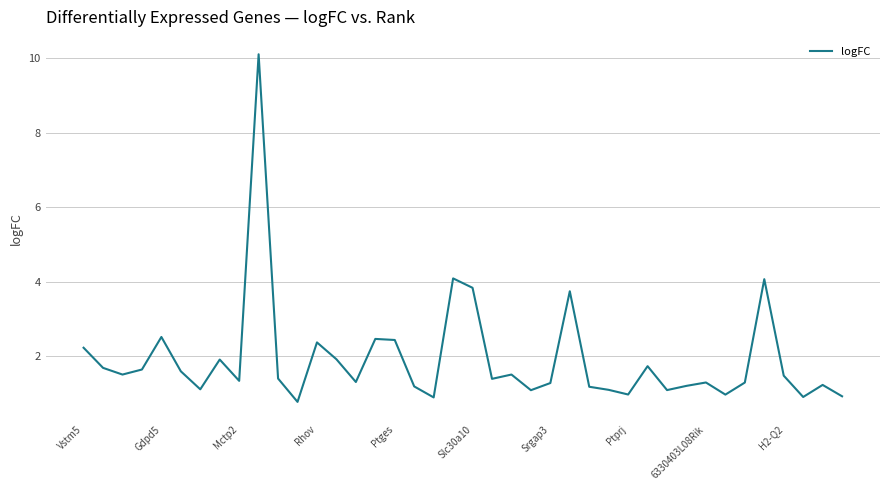

How many lines are shown in the chart?

1